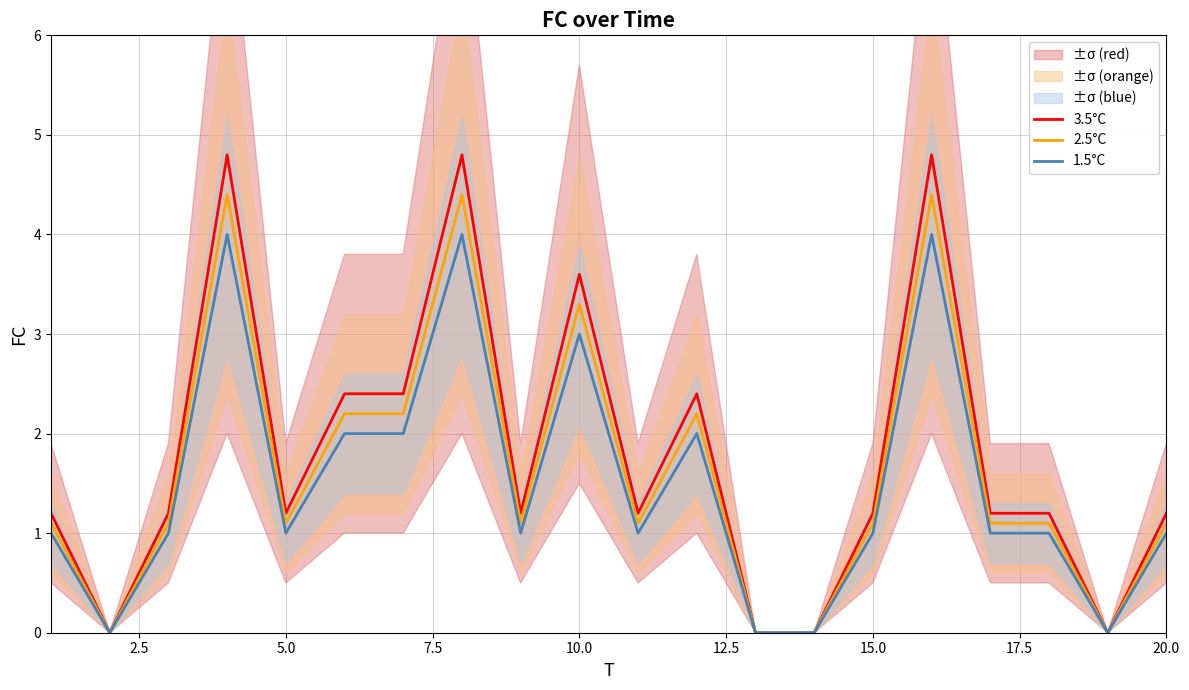

True or false: 1.5°C and 2.5°C cross at least once.

False